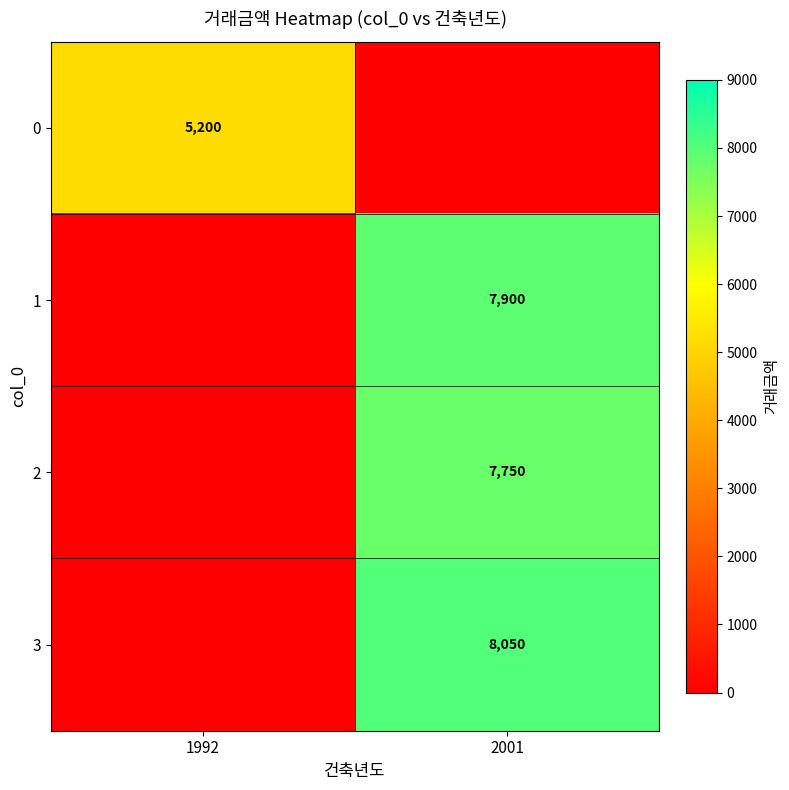

Is it true that 0 equals 8939 at 1992?

False